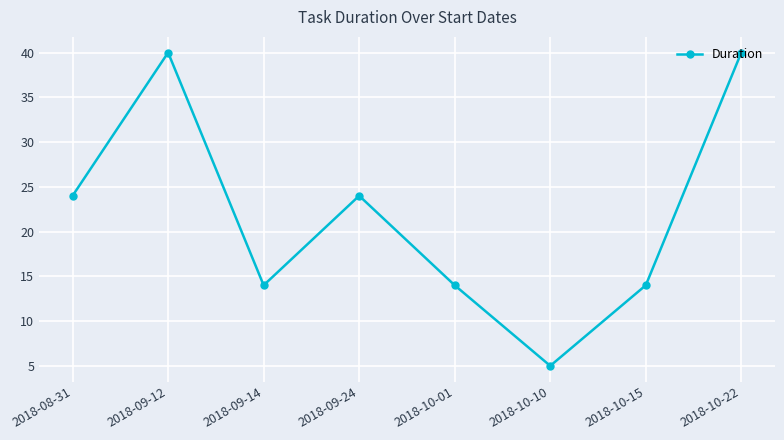

How many points are higher than both their immediate neighbors (excluding endpoints)?

2